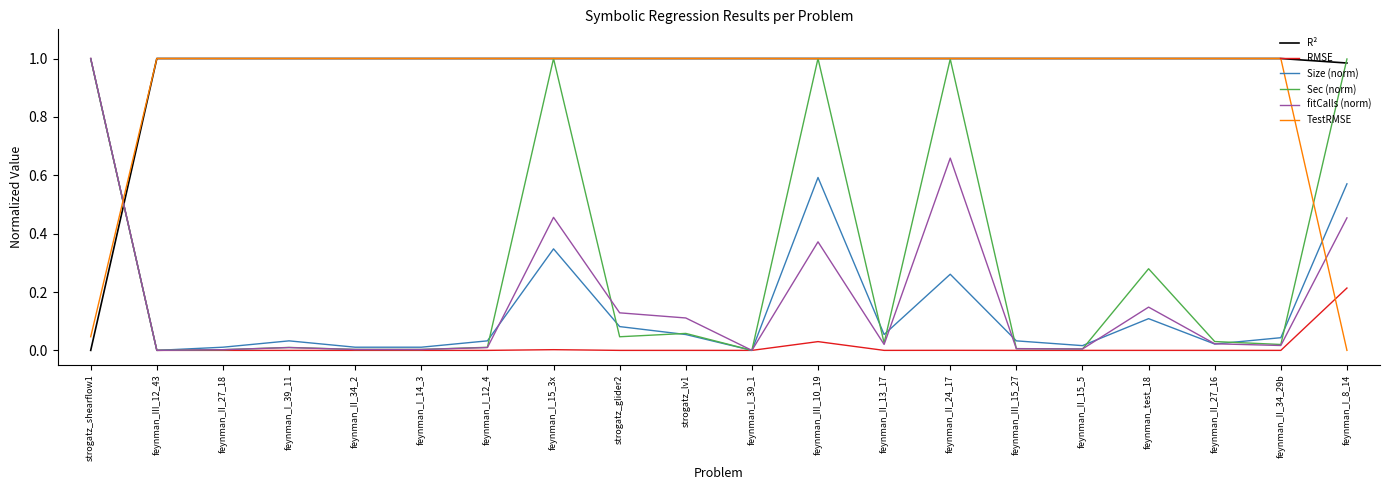

Between feynman_I_12_4 and feynman_III_10_19, which series saw the biggest shift?

Sec (norm)